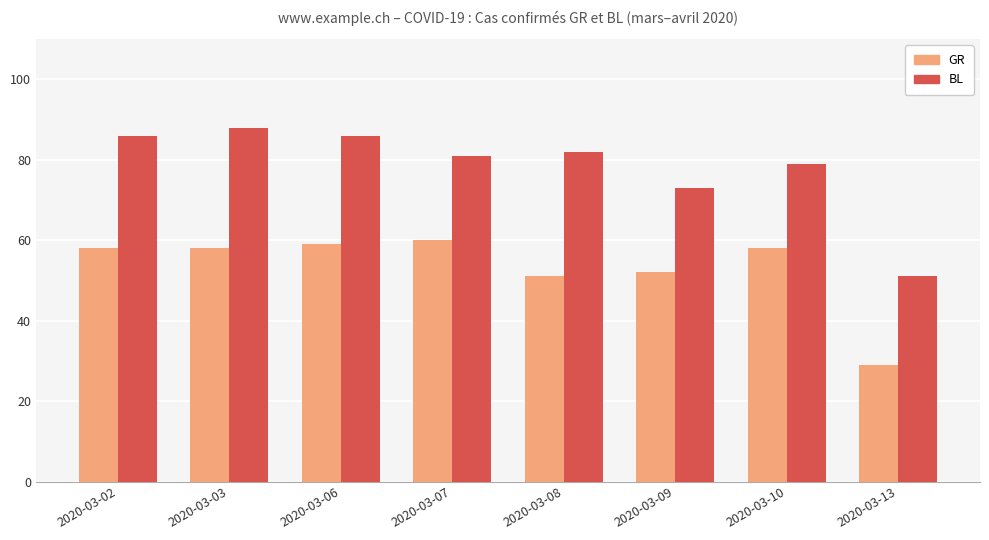

What is the total value across all series at 2020-03-10?

137